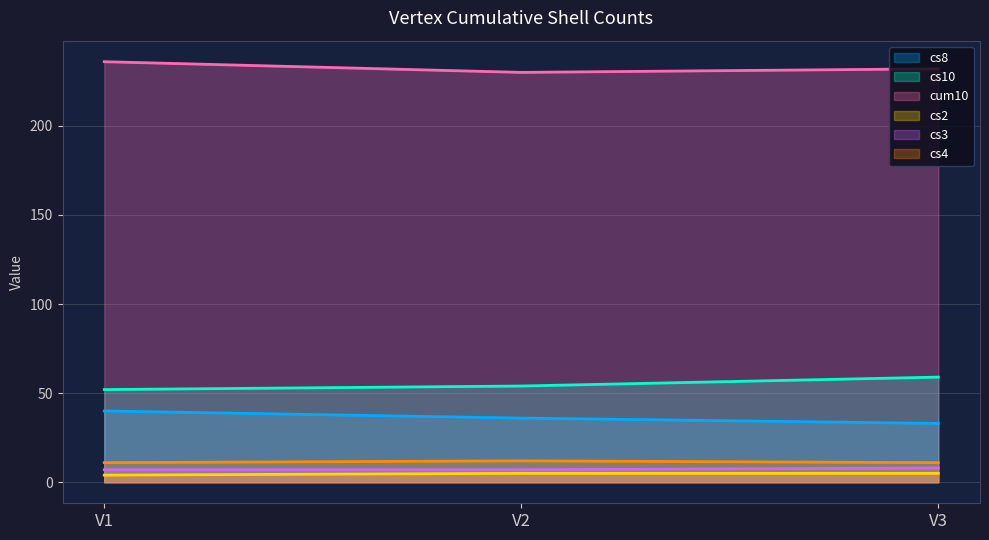

What are all the series names shown in the legend?

cs8, cs10, cum10, cs2, cs3, cs4